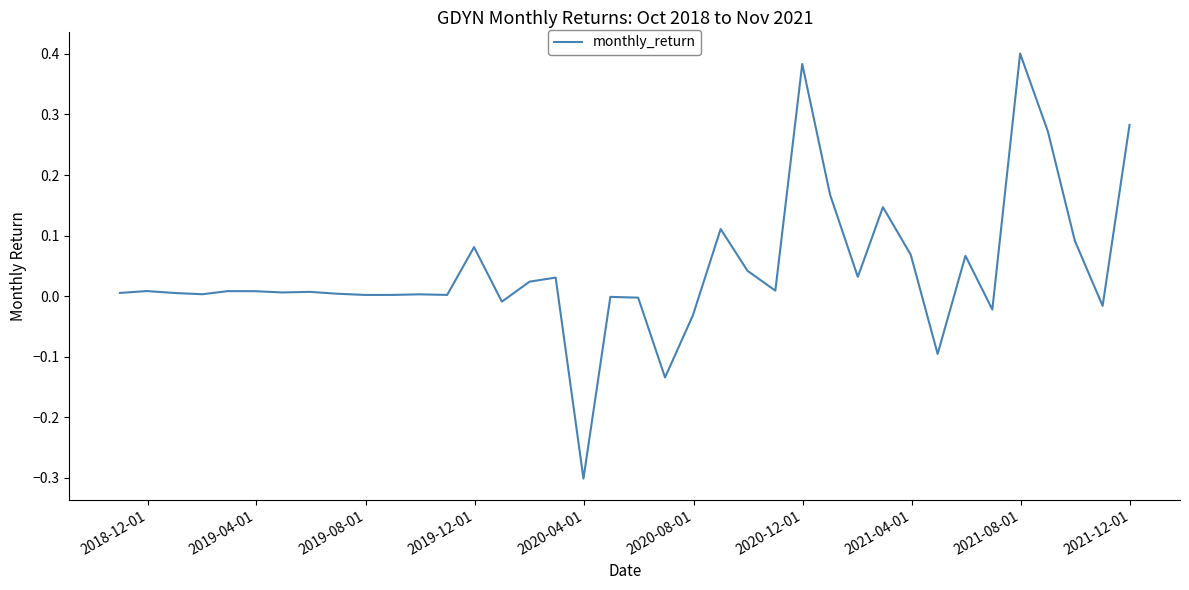

What is the difference between the maximum and minimum values?

0.7